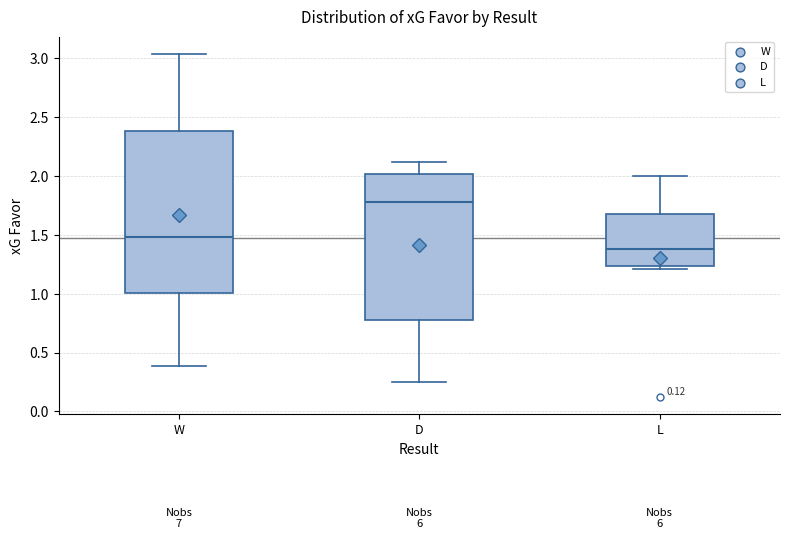

Comparing the boxes themselves (not the whiskers), which one is the tallest?

W